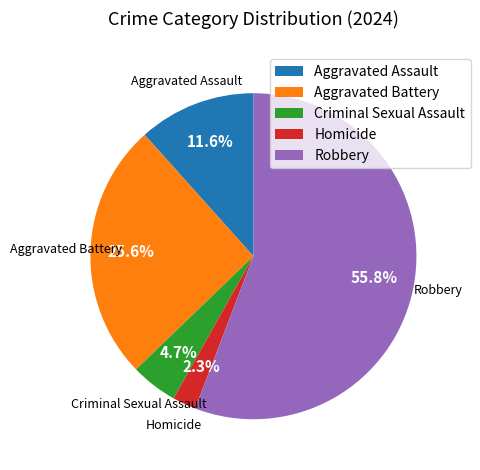

Is the sum of Homicide and Robbery greater than half?

Yes